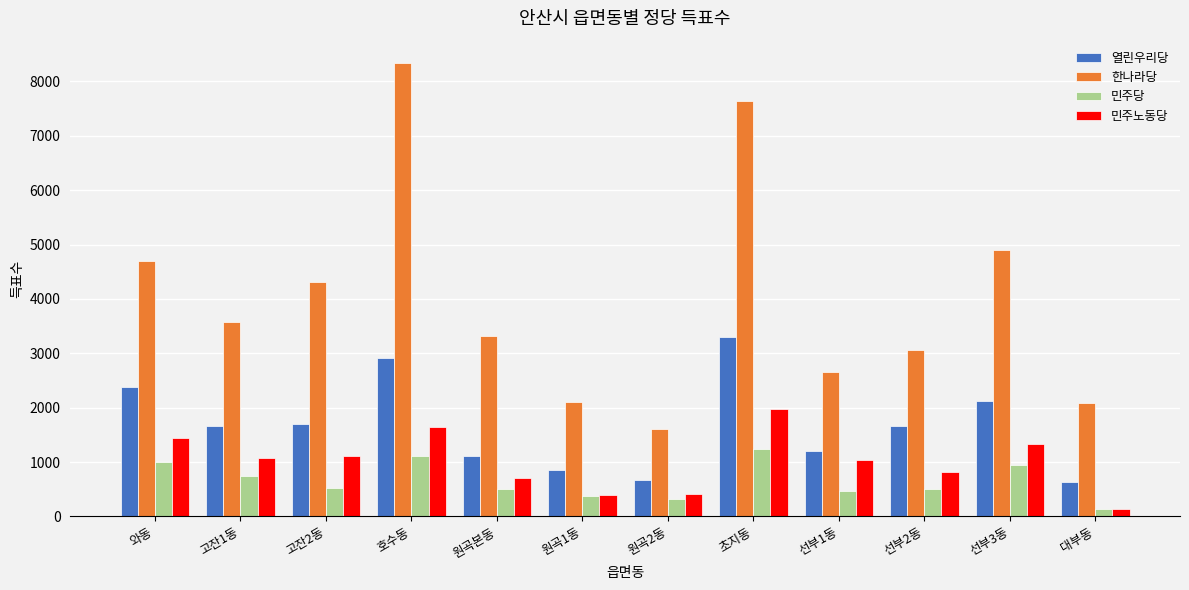

What is the maximum value shown in the chart?

8334